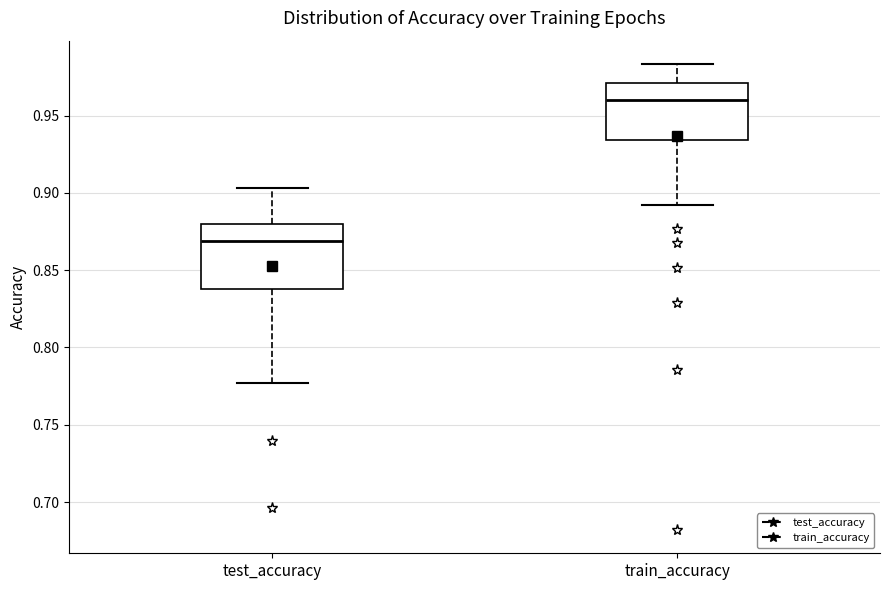

Reading left to right, read every box against the y-axis: the position of its median line, the range the box covers, and the ends of its whiskers. The values are not printed on the chart, so give them approximately, as read against the axis.

test_accuracy: median 0.870, box 0.840 to 0.880, whiskers 0.775 to 0.905
train_accuracy: median 0.960, box 0.935 to 0.970, whiskers 0.890 to 0.985